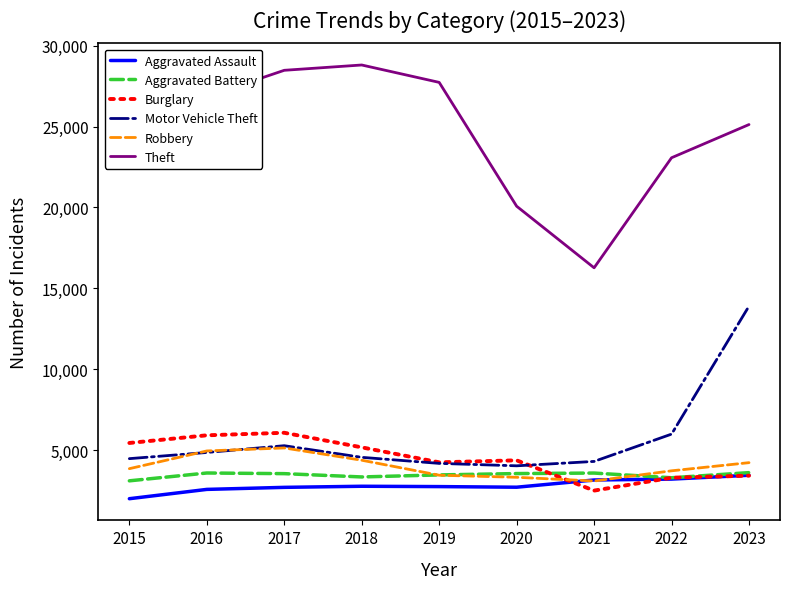

What is the difference between the highest and lowest values at 2022?

19852